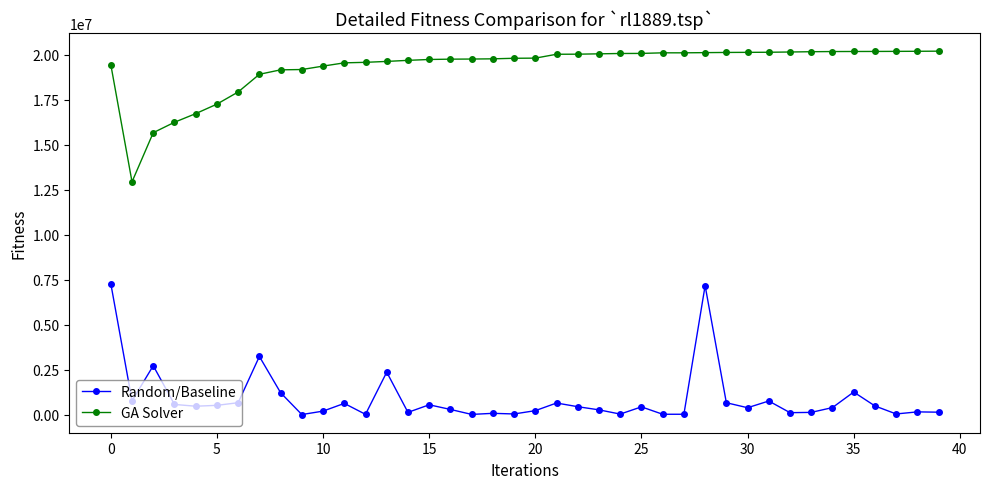

True or false: Random/Baseline has more than 0 interior local peaks.

True